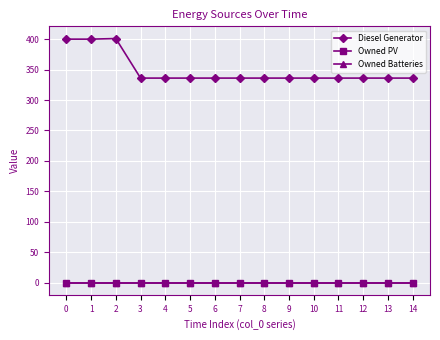

At how many categories does at least one series exceed 175?

15